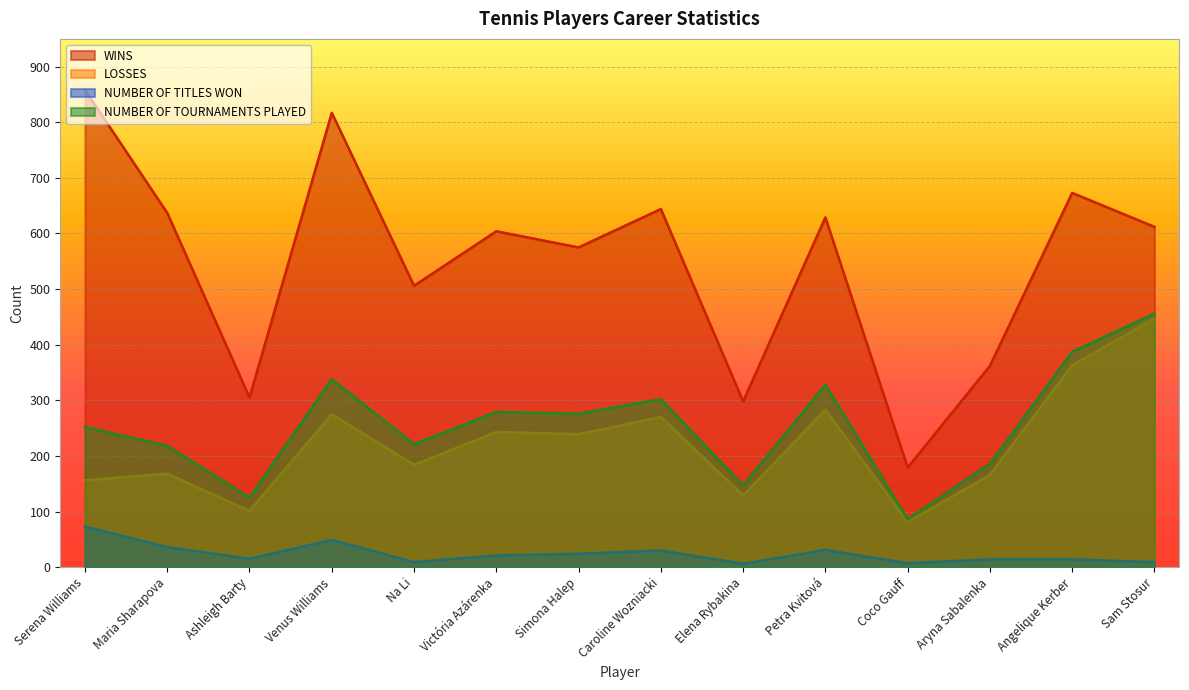

List the series in order of their peak value, lowest first.

NUMBER OF TITLES WON, LOSSES, NUMBER OF TOURNAMENTS PLAYED, WINS